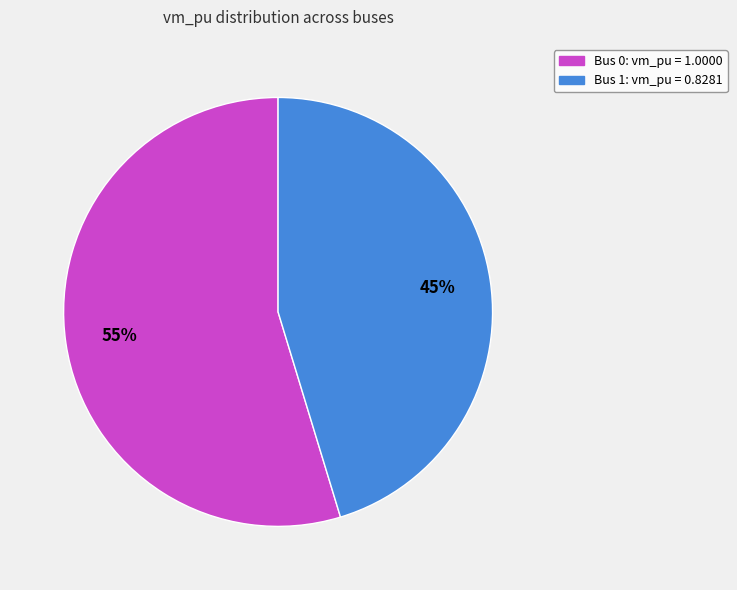

Does any single category account for the majority?

Yes